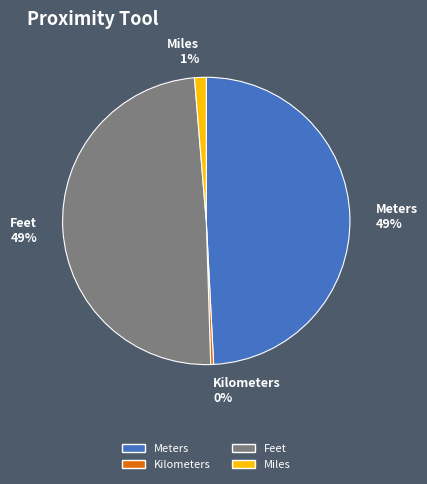

How many segments does this pie chart have?

4